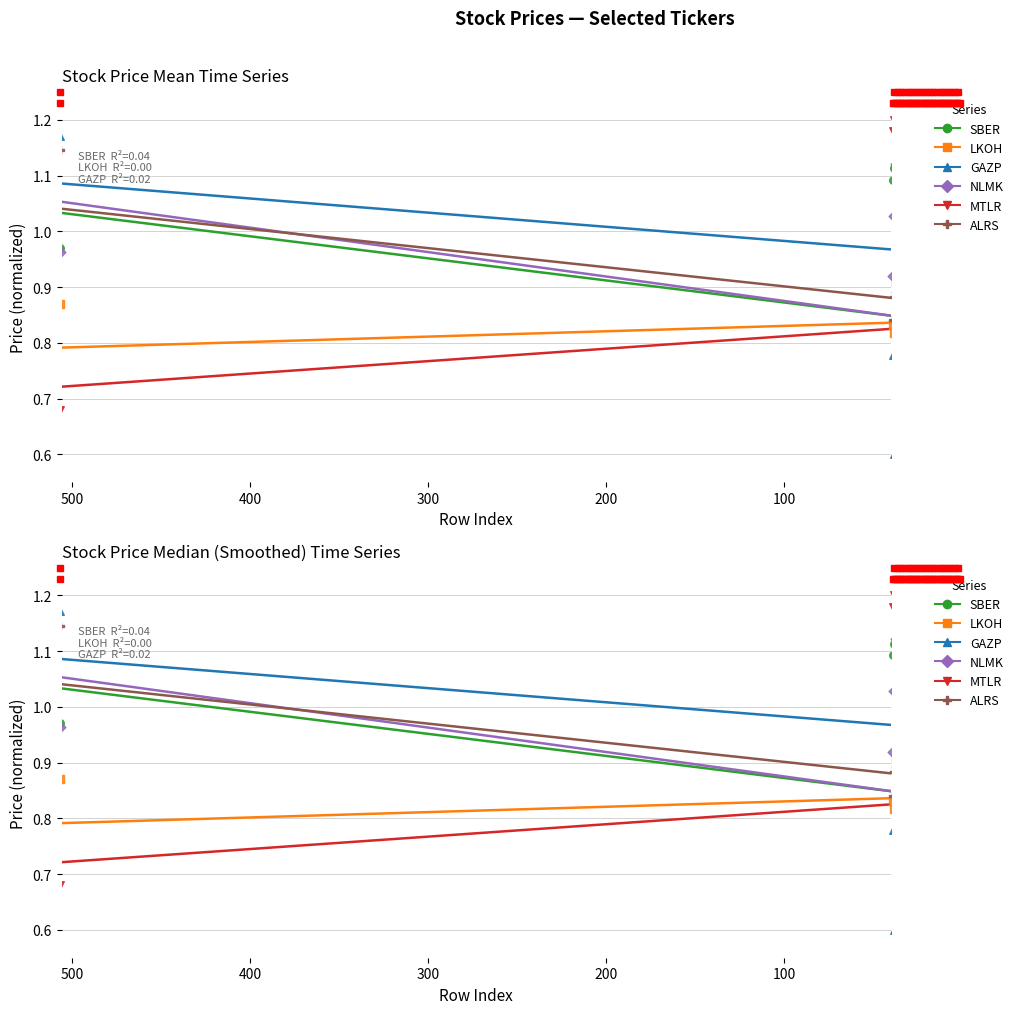

Which series has the largest total across all categories?

GAZP